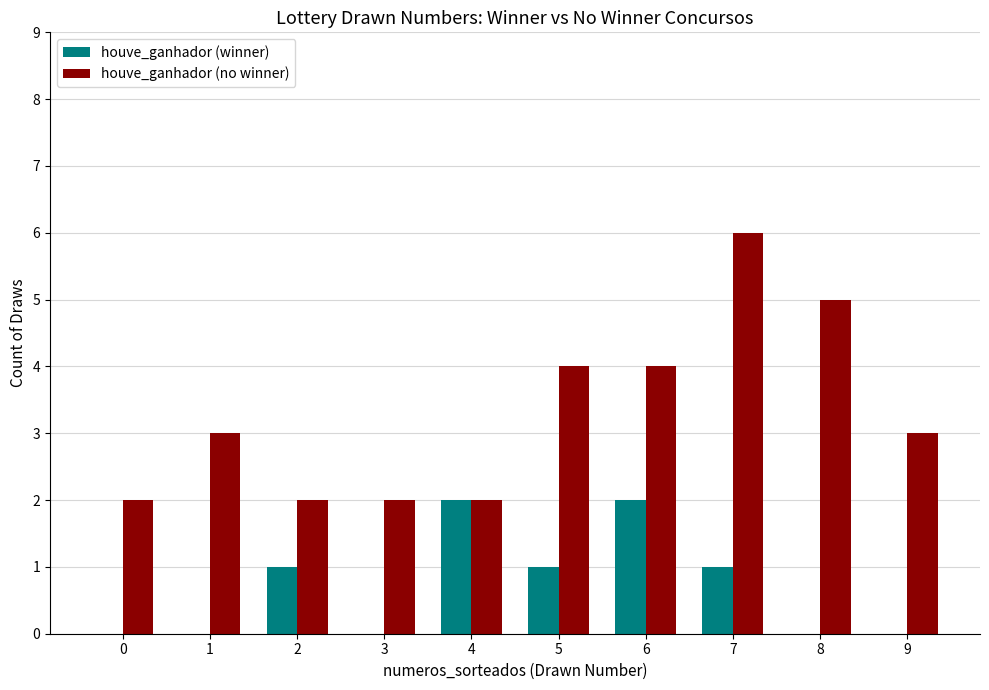

What is the approximate value of houve_ganhador (winner) at 6?

2